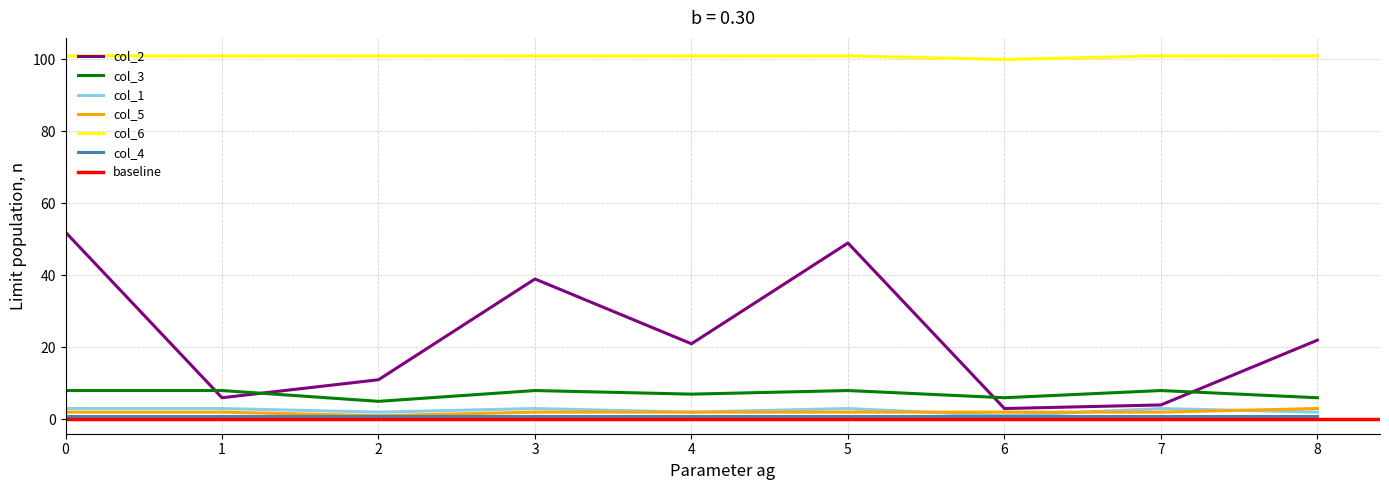

List the labels in order of col_3 value, smallest first.

2, 6, 8, 4, 0, 1, 3, 5, 7